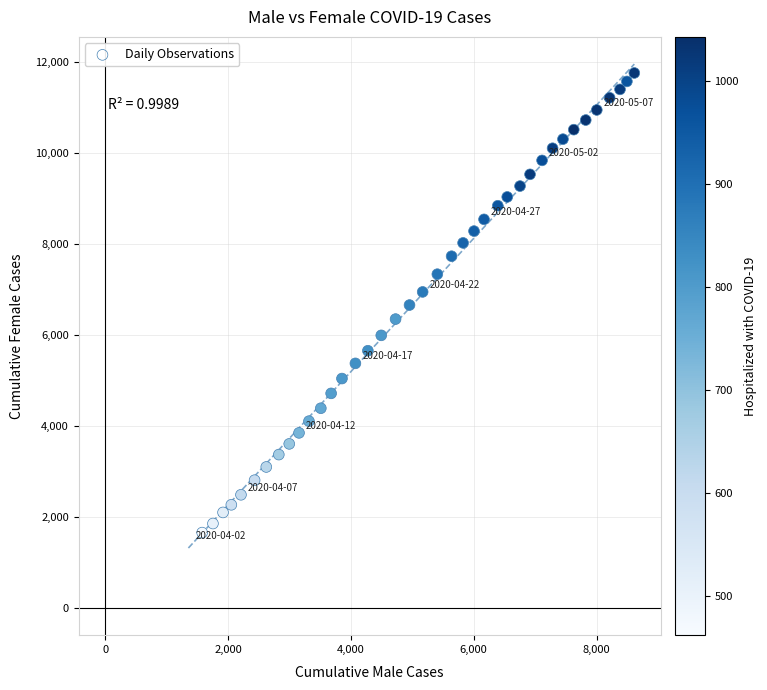

What is the range of Y values (max minus min)?

10347